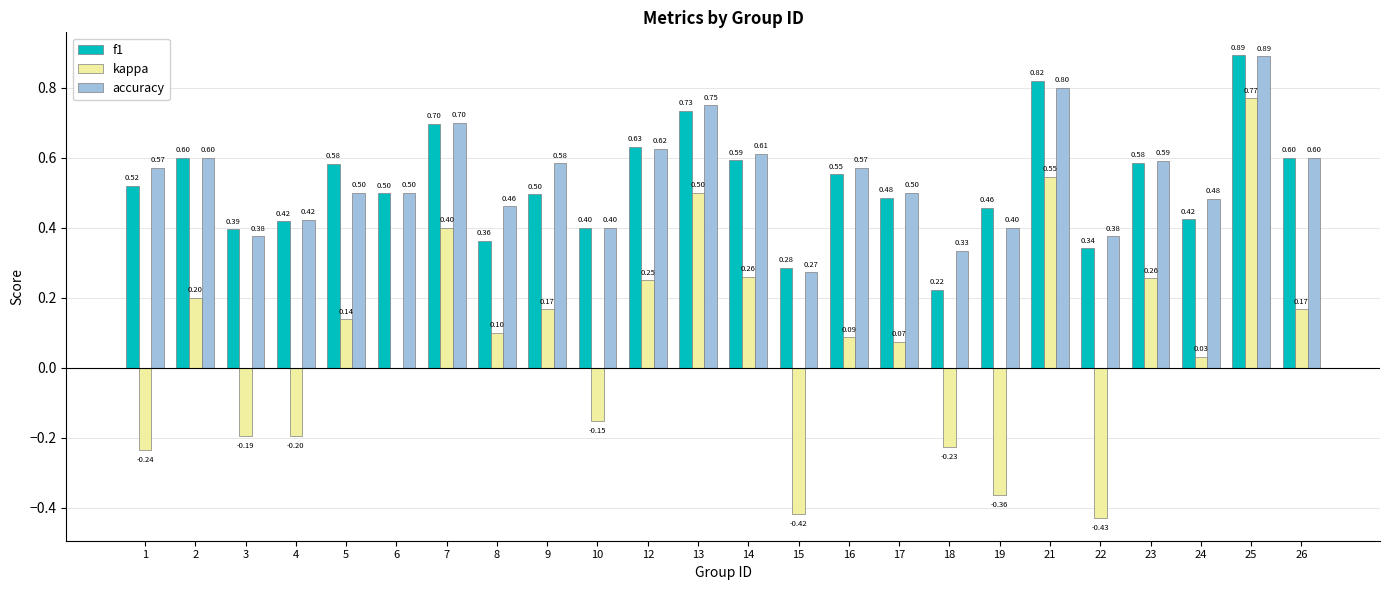

Count the number of categories in the chart.

24